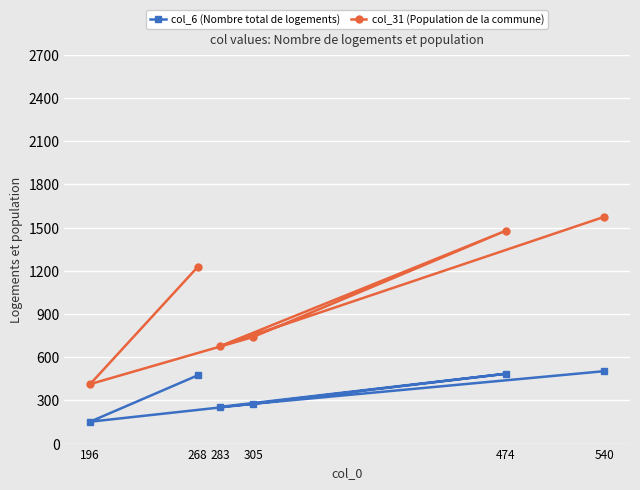

What is the value of the col_31 (Population de la commune) point at the 2nd from the left?

1227